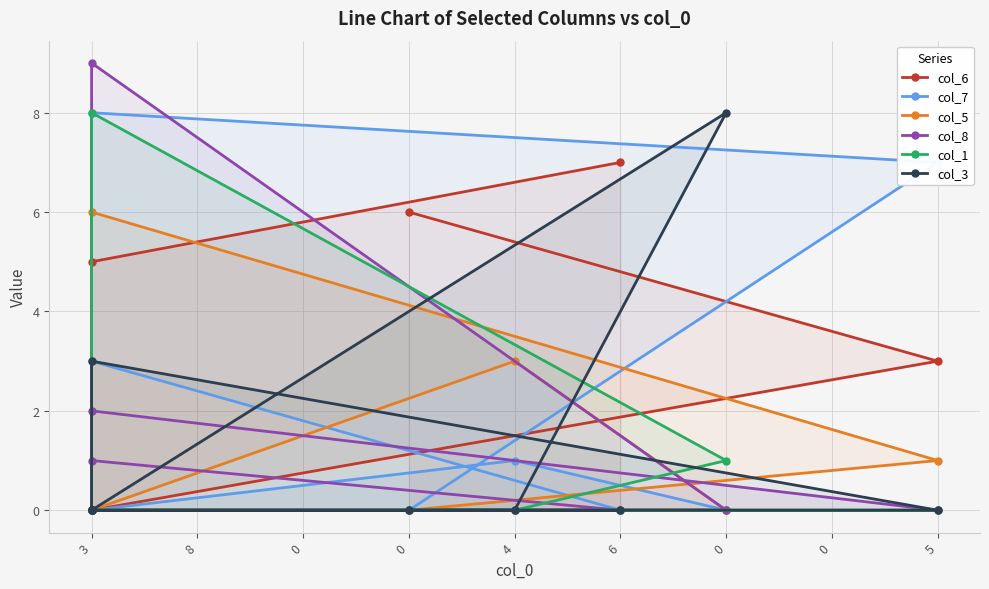

The value of col_3 at 4 is 3. True or false?

False